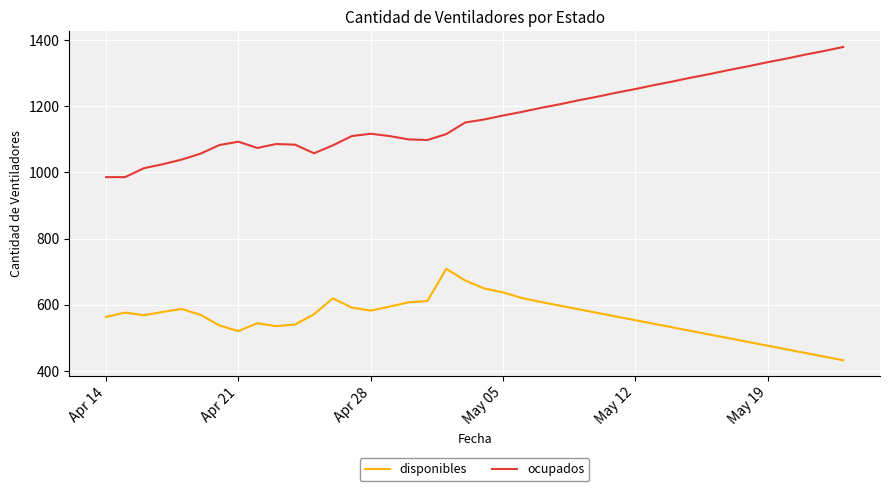

What are all the series names shown in the legend?

disponibles, ocupados